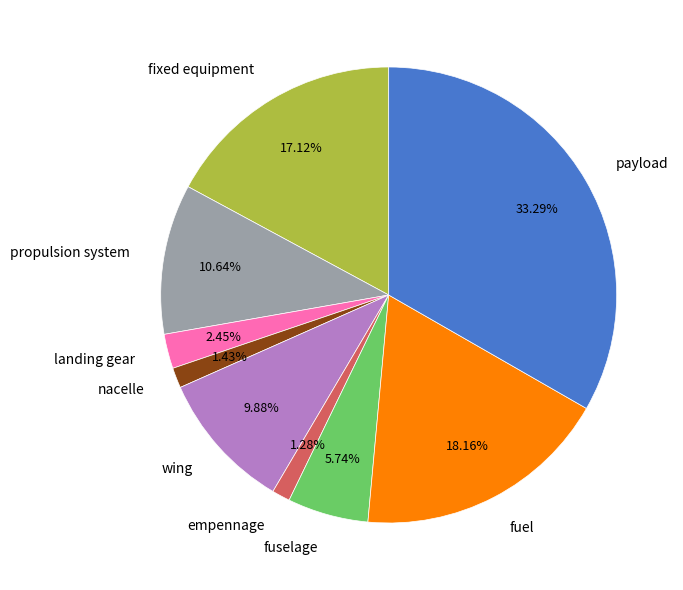

Is fixed equipment the majority of the pie?

No